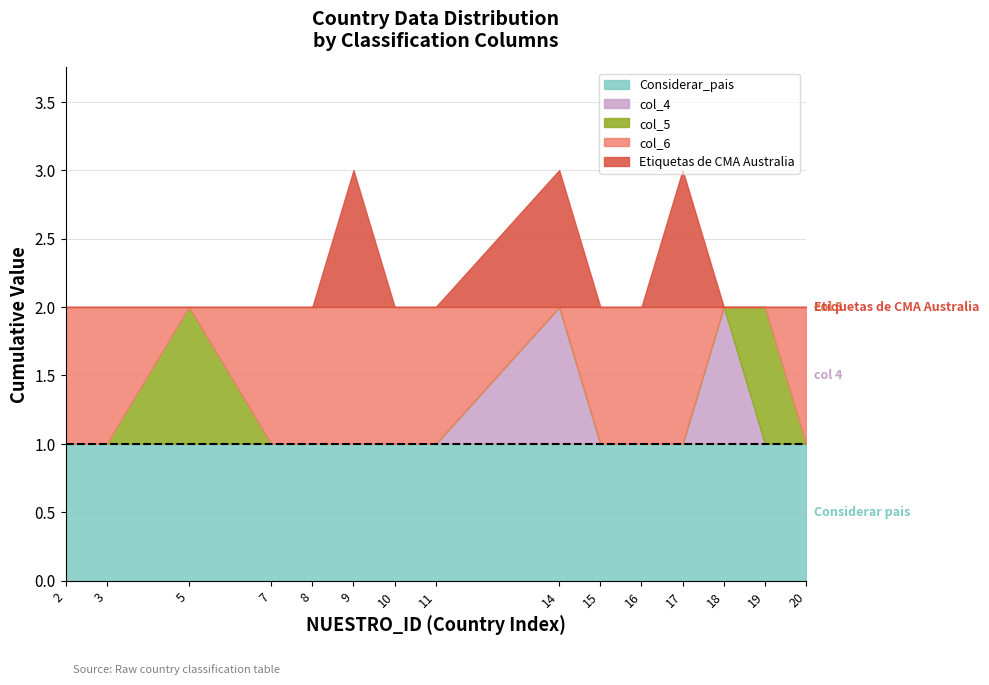

At which label is Etiquetas de CMA Australia closest to 0?

2